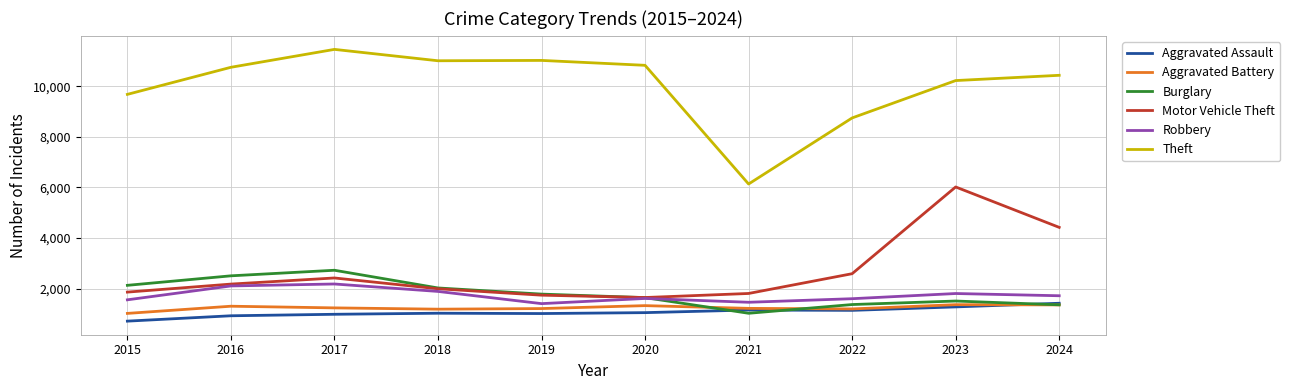

True or false: Aggravated Assault and Robbery cross at least once.

False